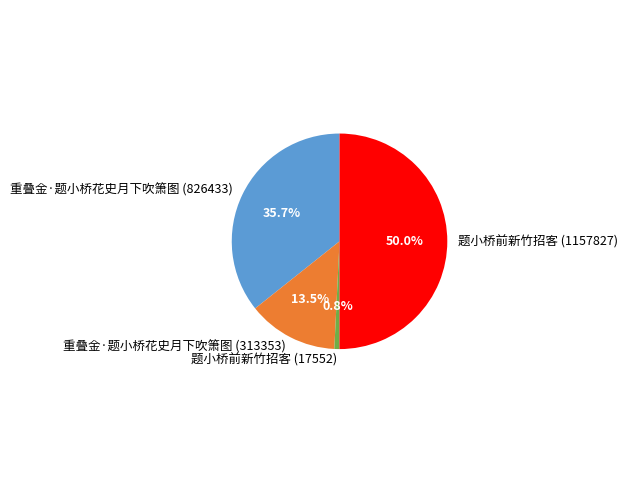

Approximately how many times larger is the value at 重叠金·题小桥花史月下吹箫图 (826433) compared to 题小桥前新竹招客 (1157827)?

0.7